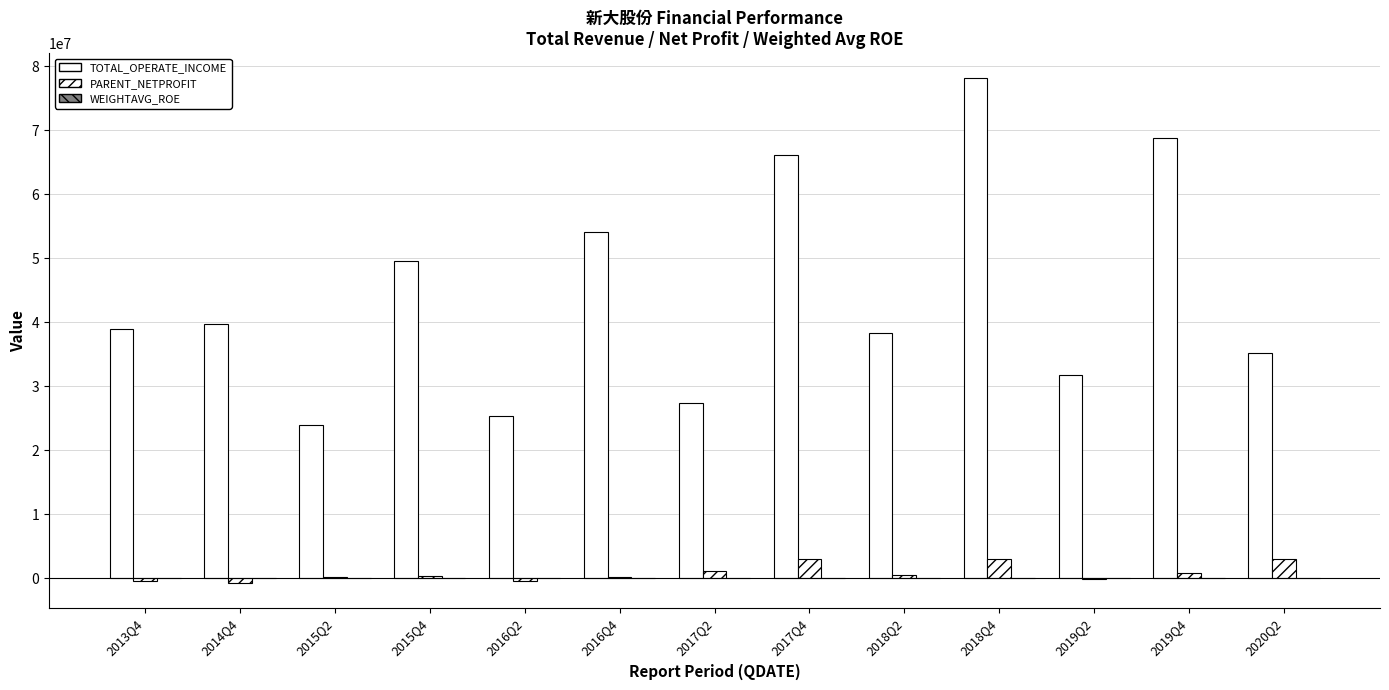

What is the difference between the maximum and minimum values in the TOTAL_OPERATE_INCOME series?

54057963.4